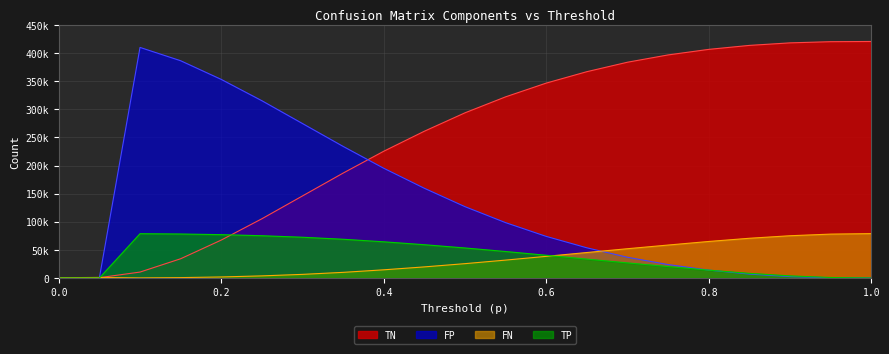

Does the chart have visible grid lines?

Yes